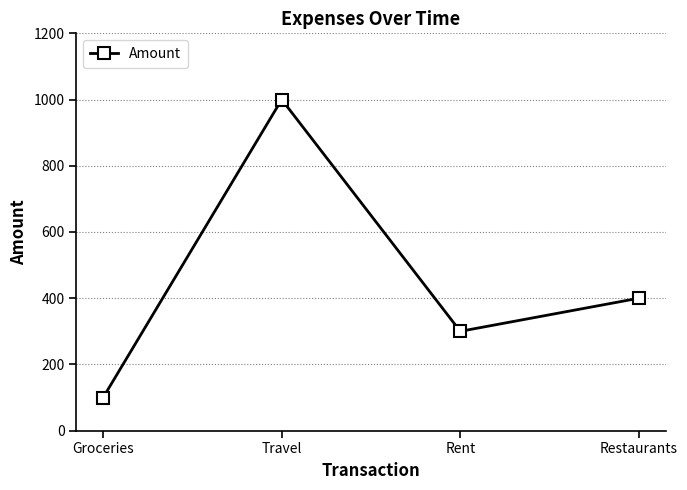

What is the ratio of the value at Travel to the value at Restaurants?

2.5